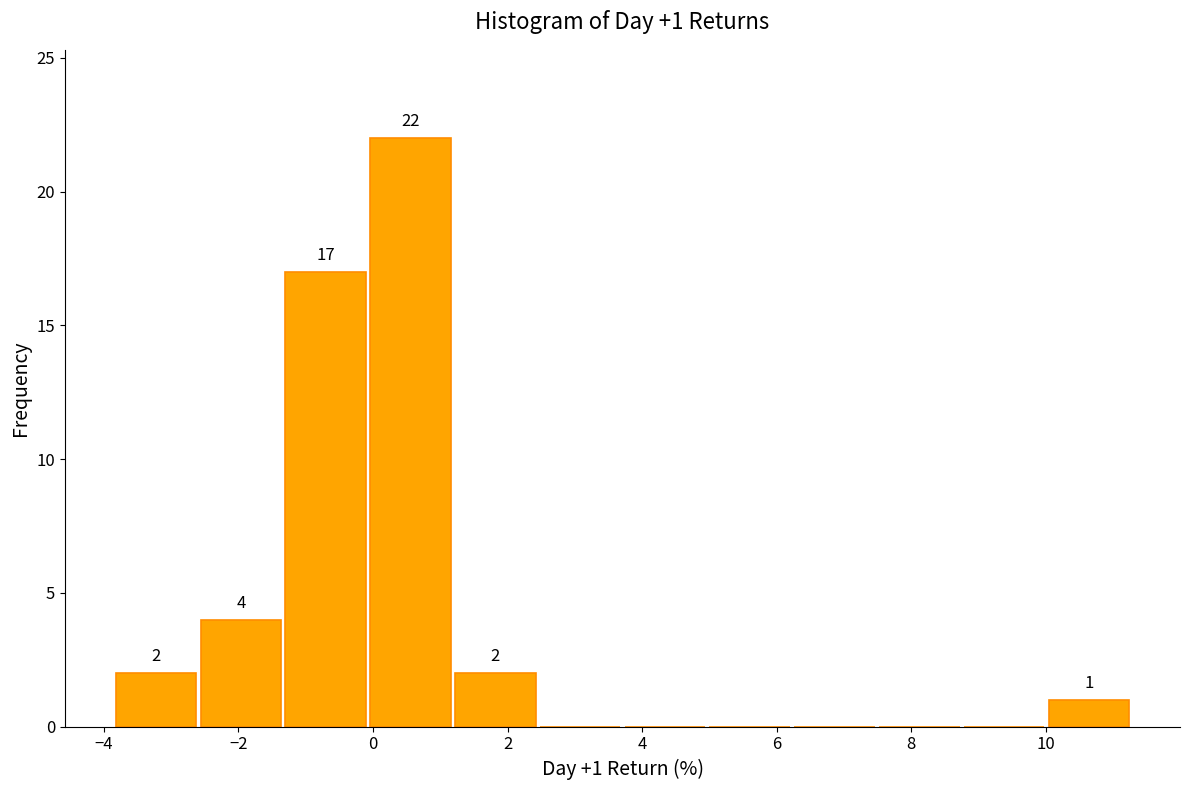

Over which range of the x-axis is the bar tallest?

0.0 to 1.2